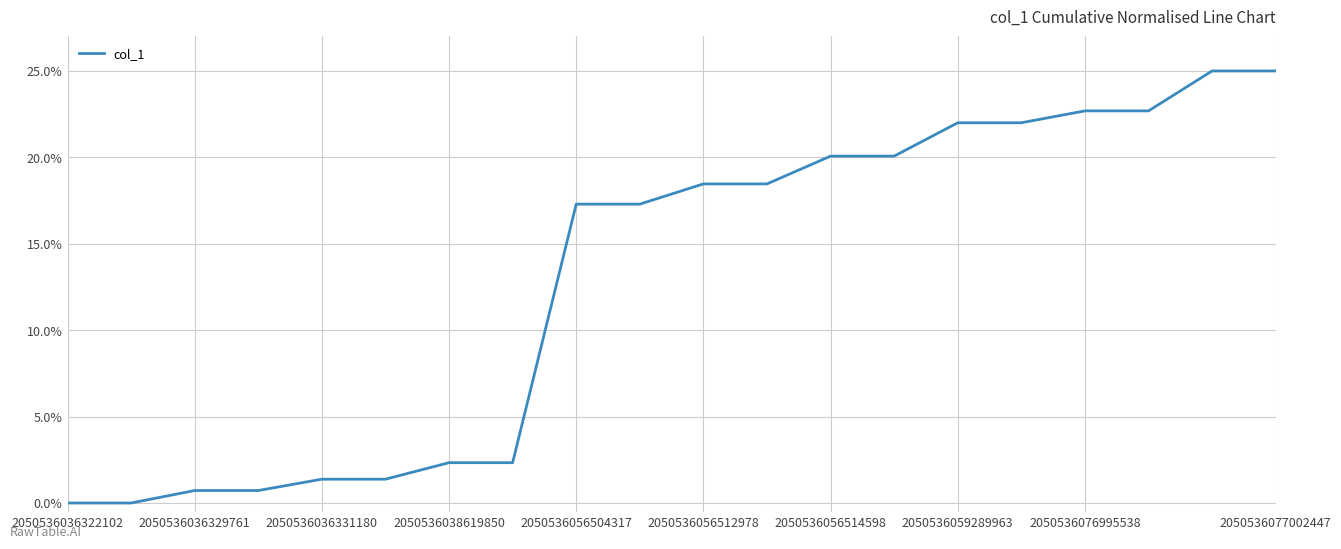

What is the value of the 15th point from the left?

0.2